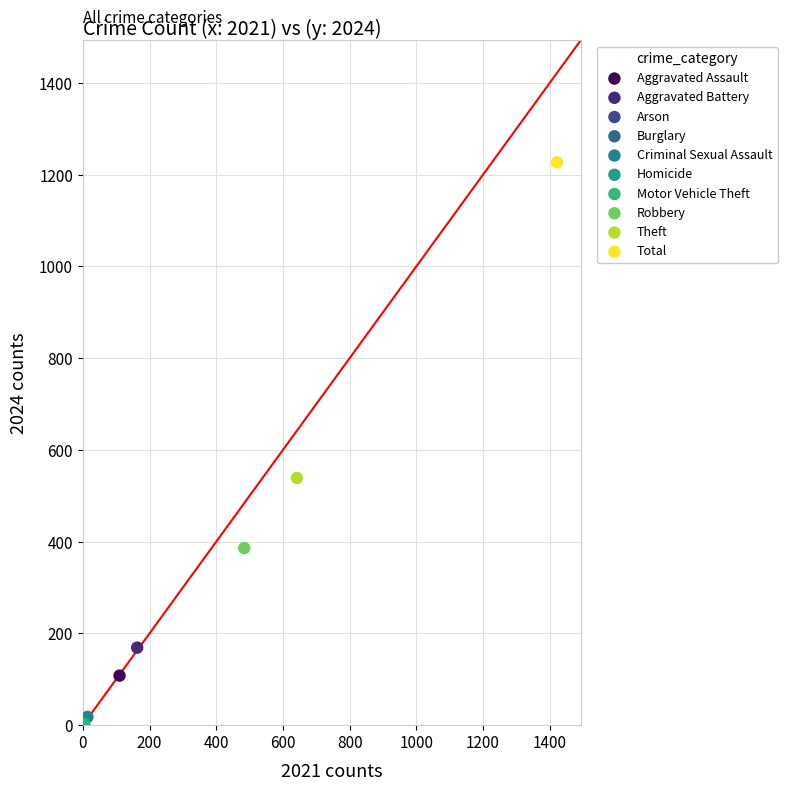

Which series contains the highest Y value?

Total